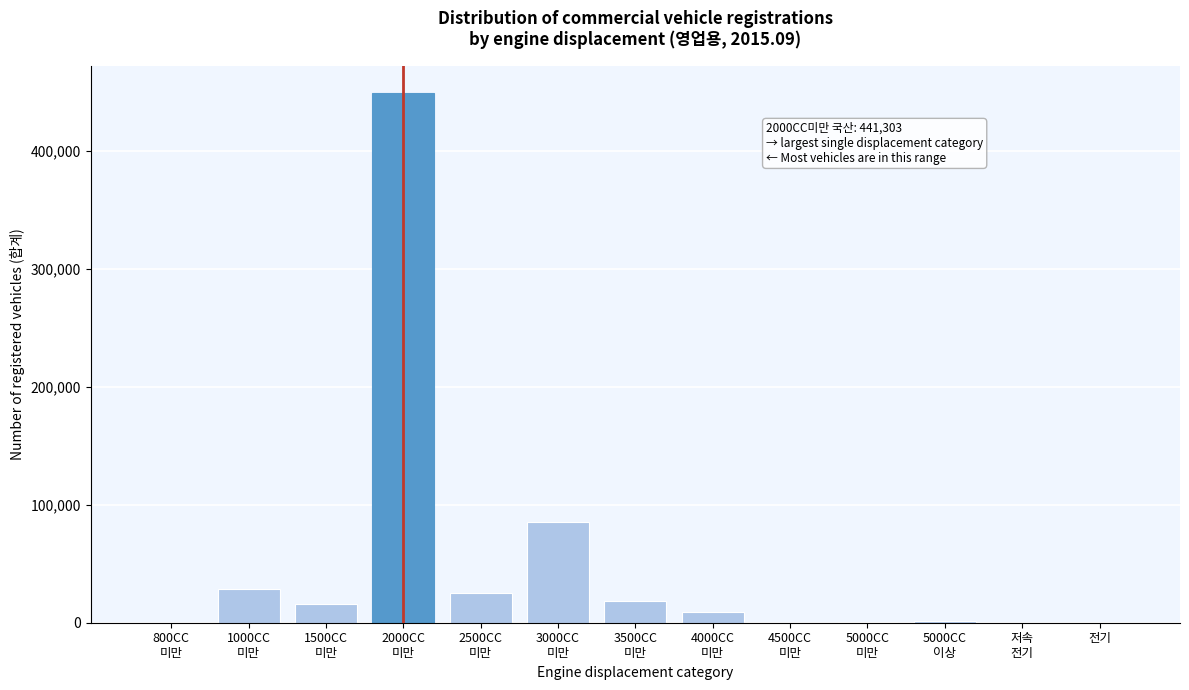

What is the maximum value shown in the chart?

449654